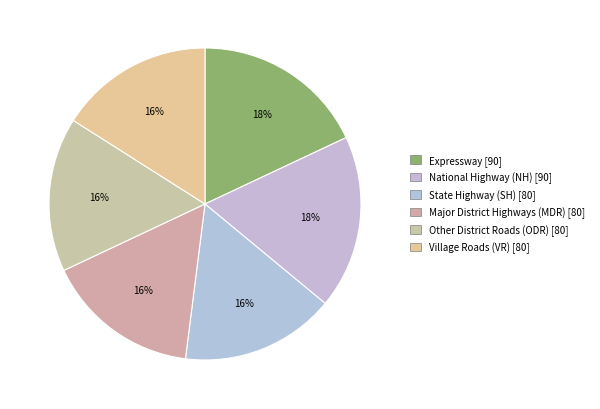

What percentage is the Other District Roads (ODR) slice, to the nearest percent?

16%